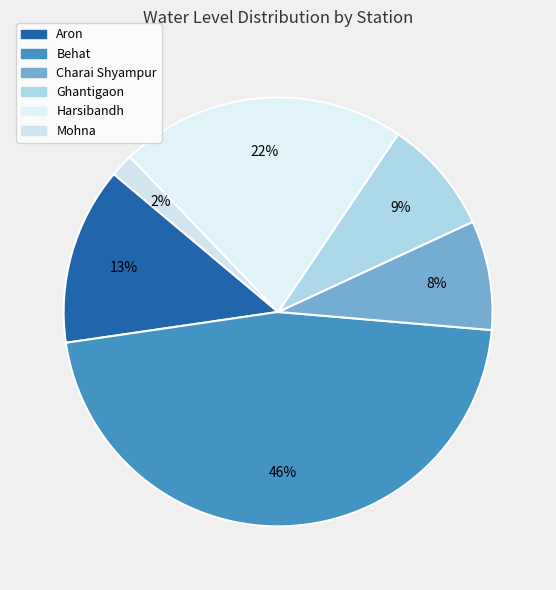

How many segments does this pie chart have?

6